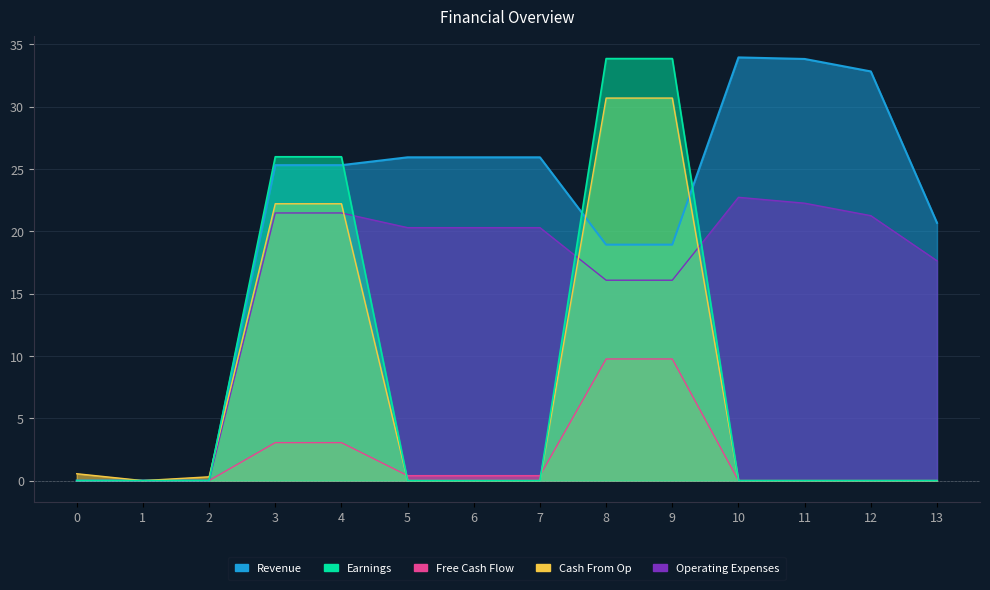

At 12, list the series in order from smallest to largest.

Free Cash Flow, Cash From Op, Operating Expenses, Earnings, Revenue